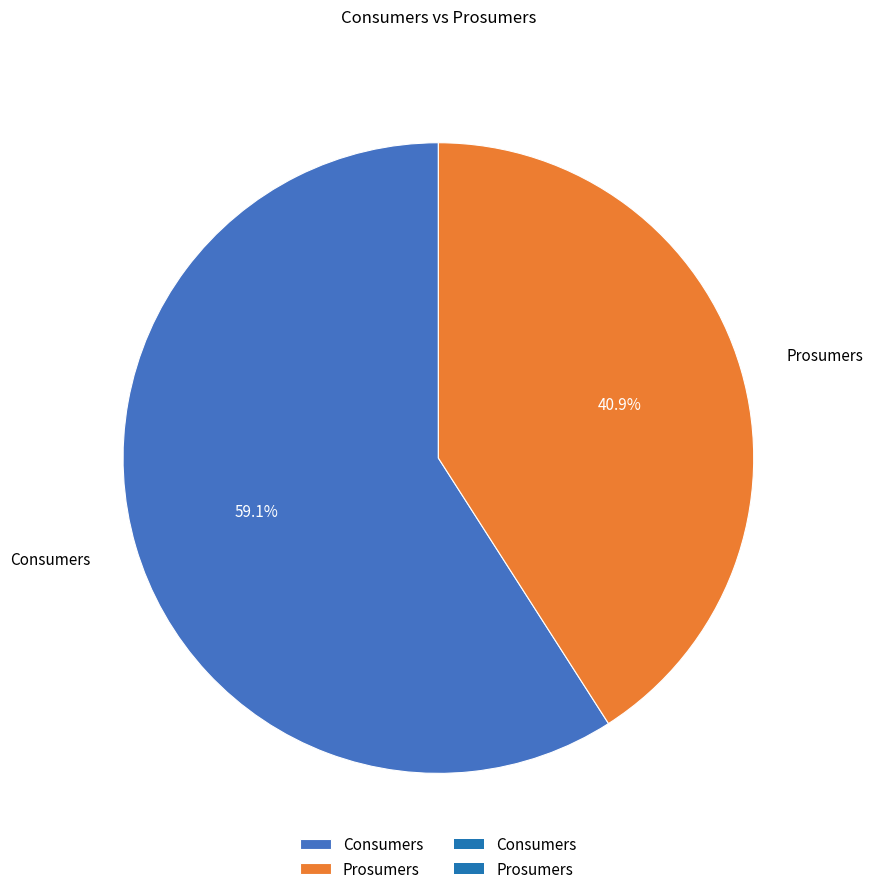

Is there any slice that represents more than half of the pie?

Yes